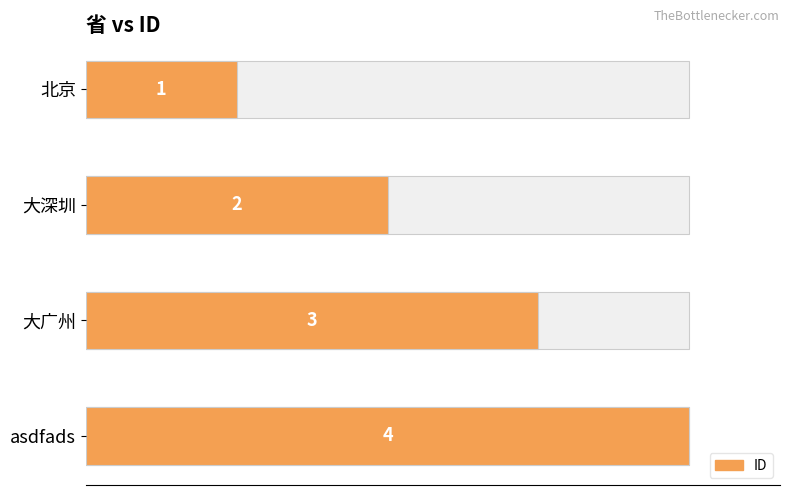

What is the minimum value shown in the chart?

1